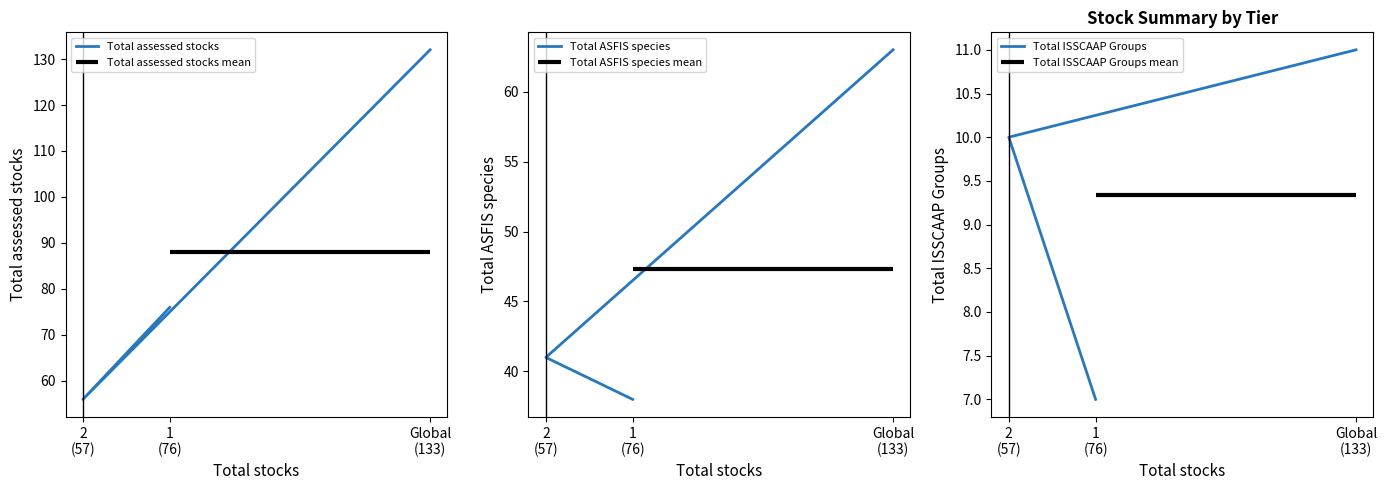

Which has a higher value, 2
(57) or Global
(133)?

Global
(133)